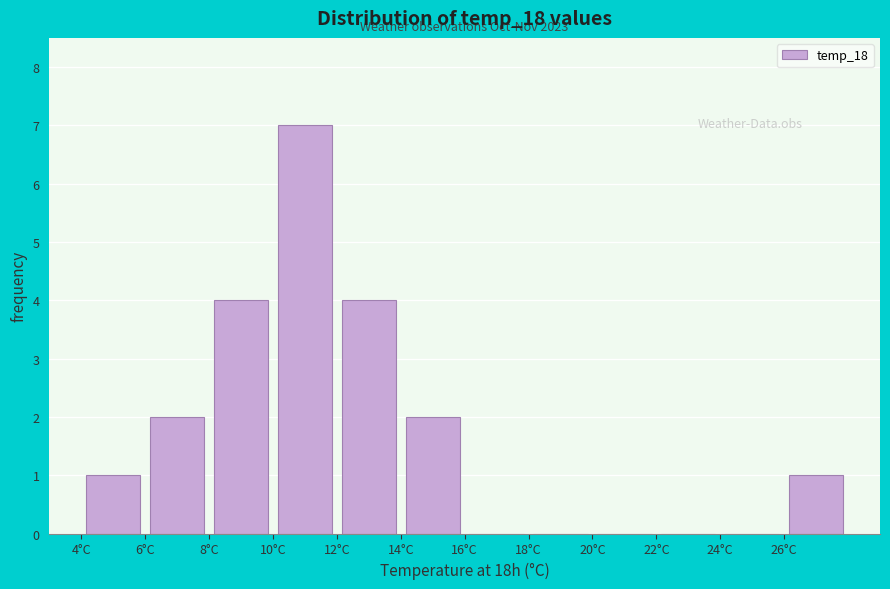

Which range on the x-axis has the tallest bar?

10 to 12